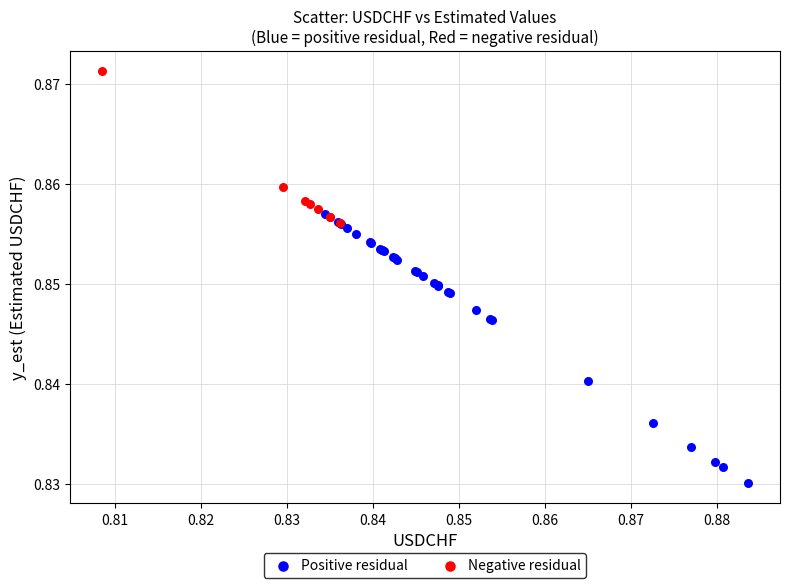

Which series has the widest spread of Y values?

Positive residual